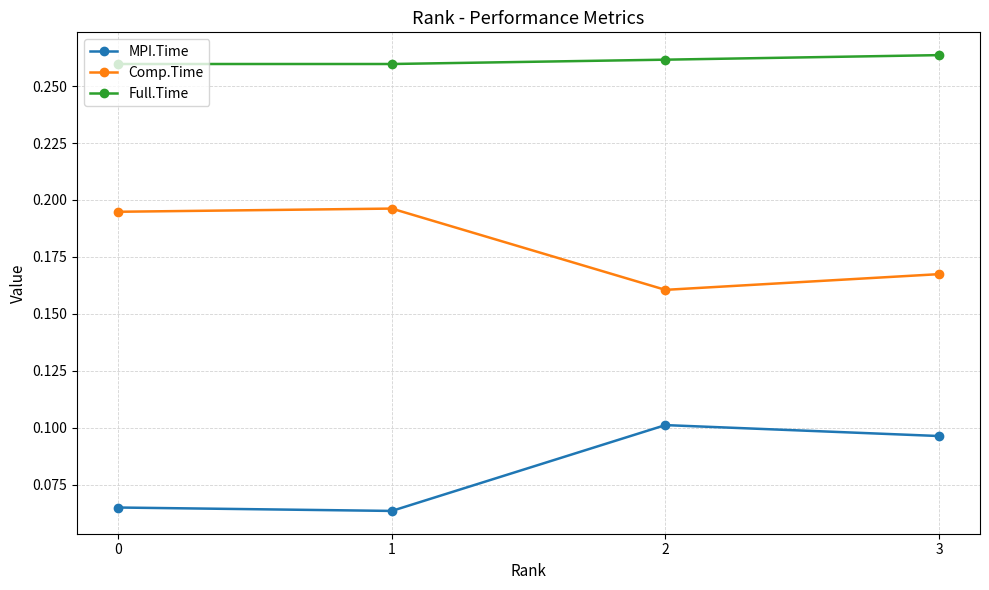

In Comp.Time, how many points are lower than both neighbors (excluding endpoints)?

1